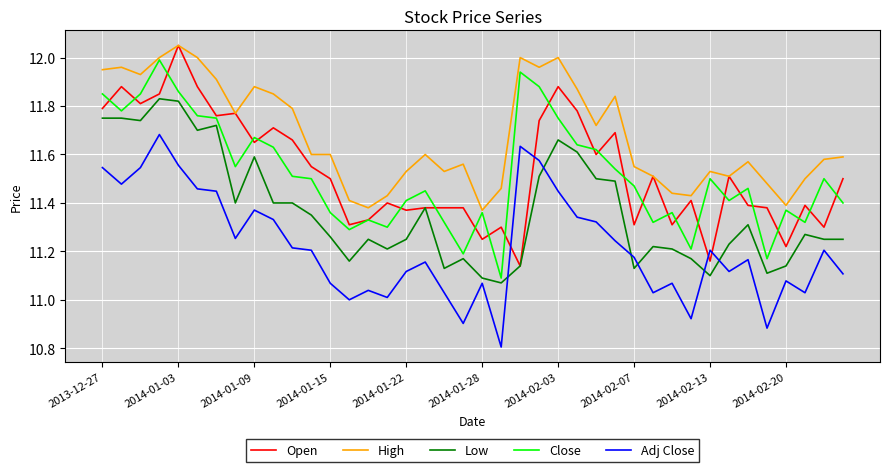

Which series has the largest total across all categories?

High